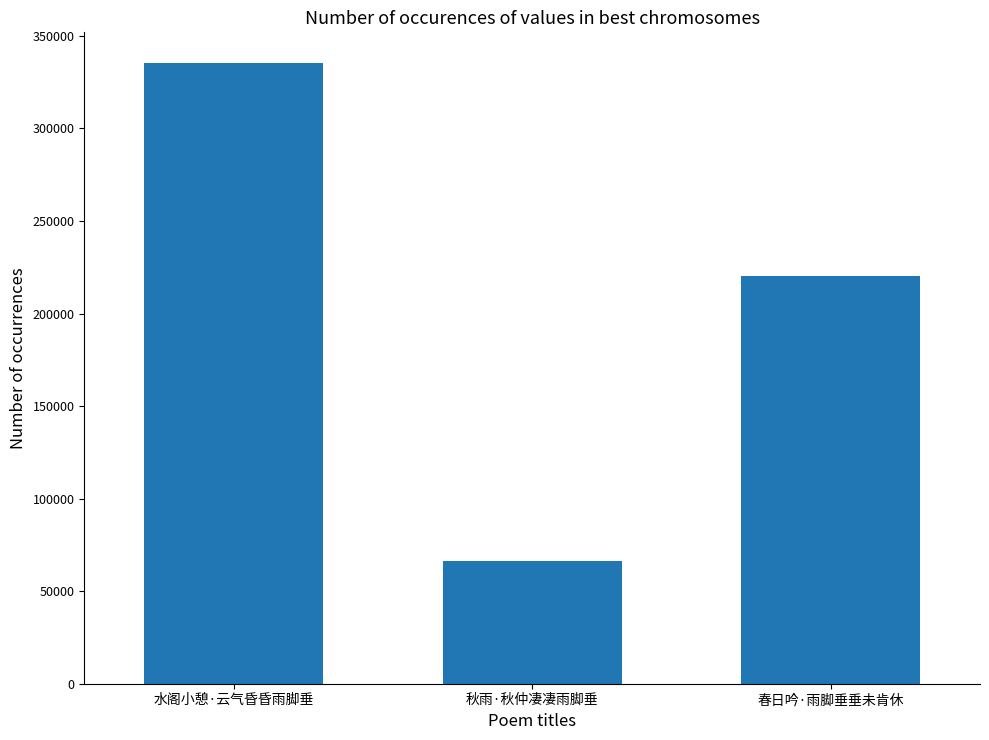

What is the approximate value at 秋雨·秋仲凄凄雨脚垂, to the nearest 100?

66200